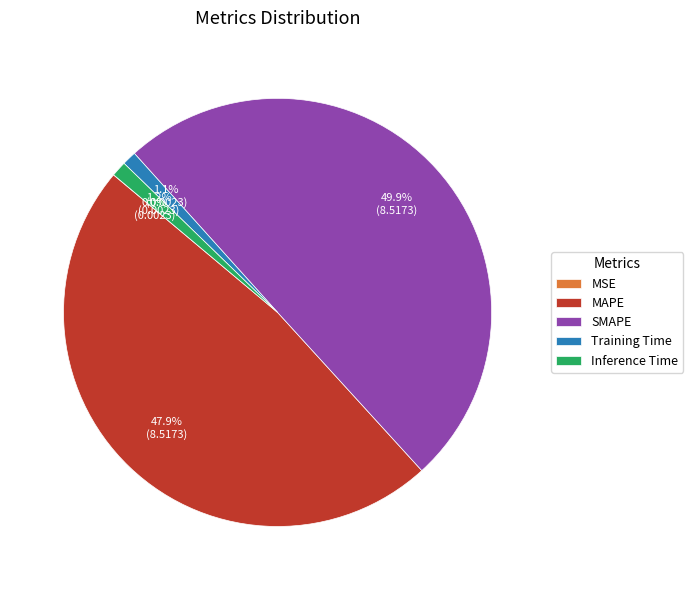

Does Inference Time represent more than half of the total?

No